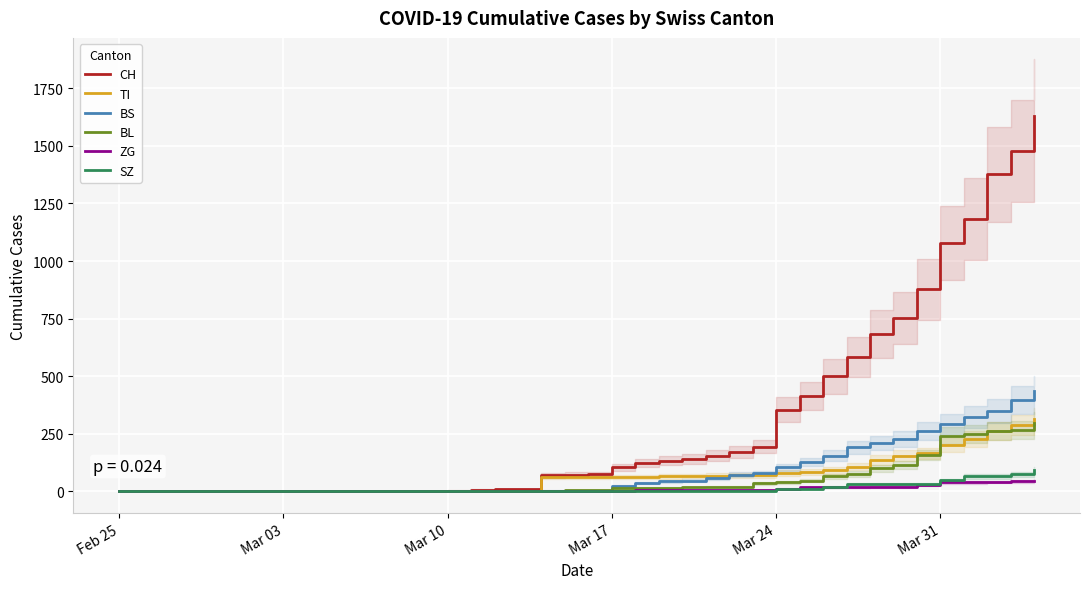

What is the highest value of the SZ series?

92